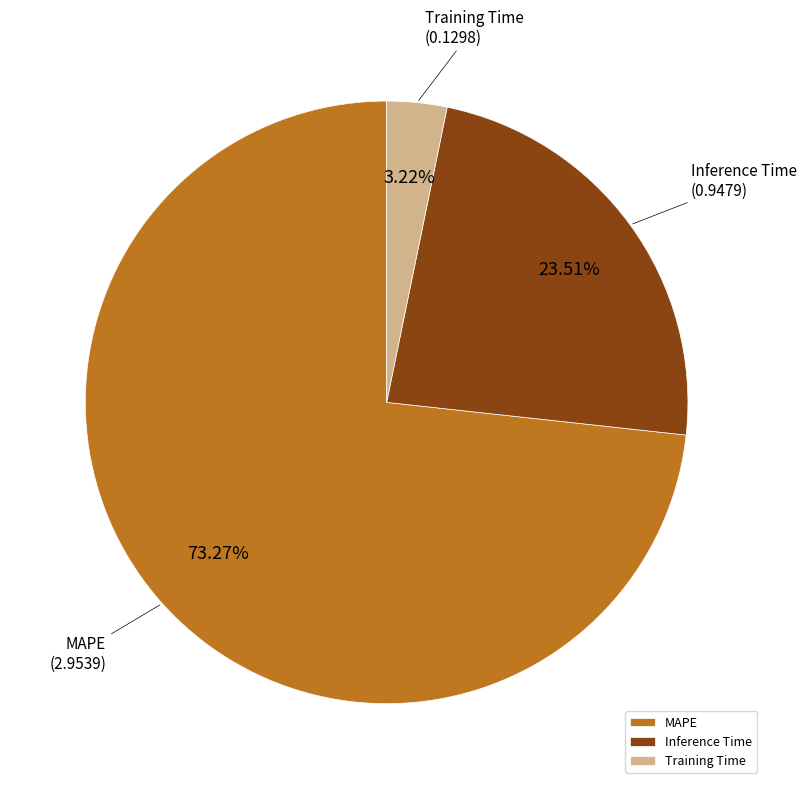

Rank the categories by value from lowest to highest.

Training Time, Inference Time, MAPE